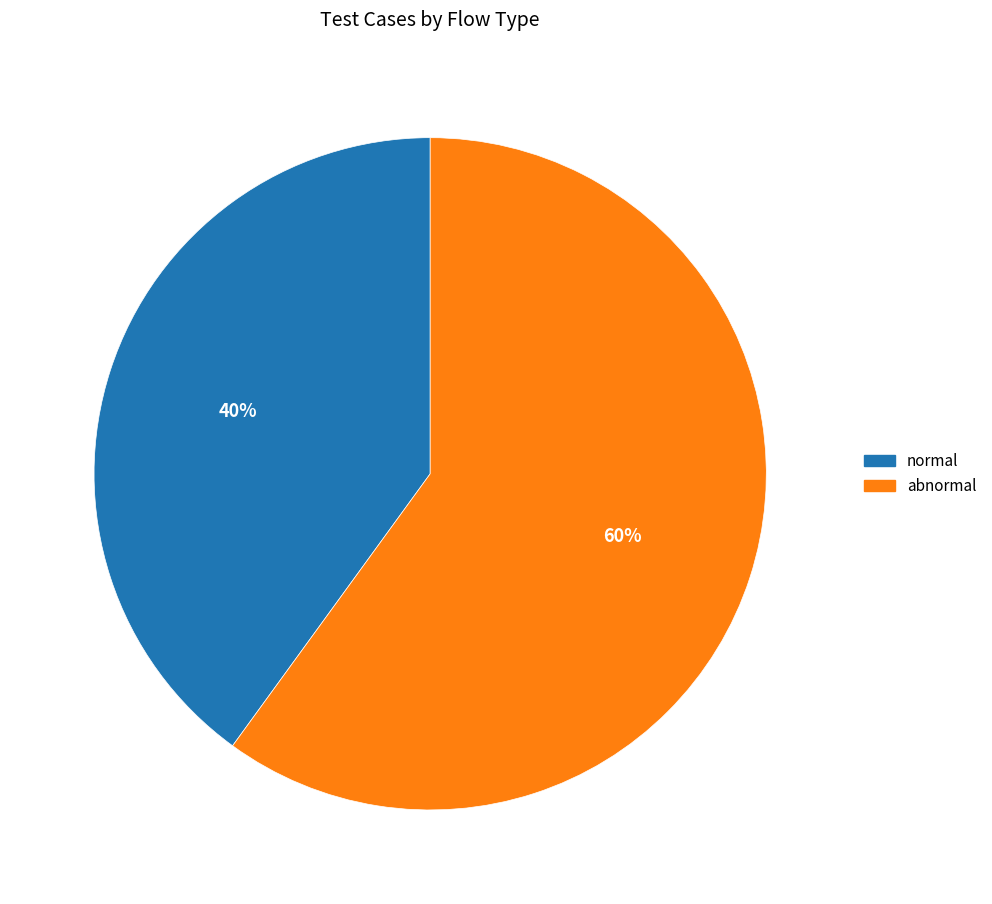

What is the majority slice?

abnormal